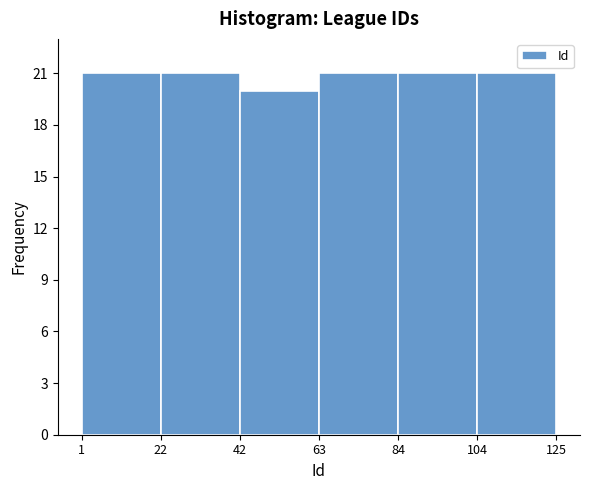

How tall is the bar that spans 22 to 42 on the x-axis? The values are not printed on the chart, so give them approximately, as read against the axis.

21